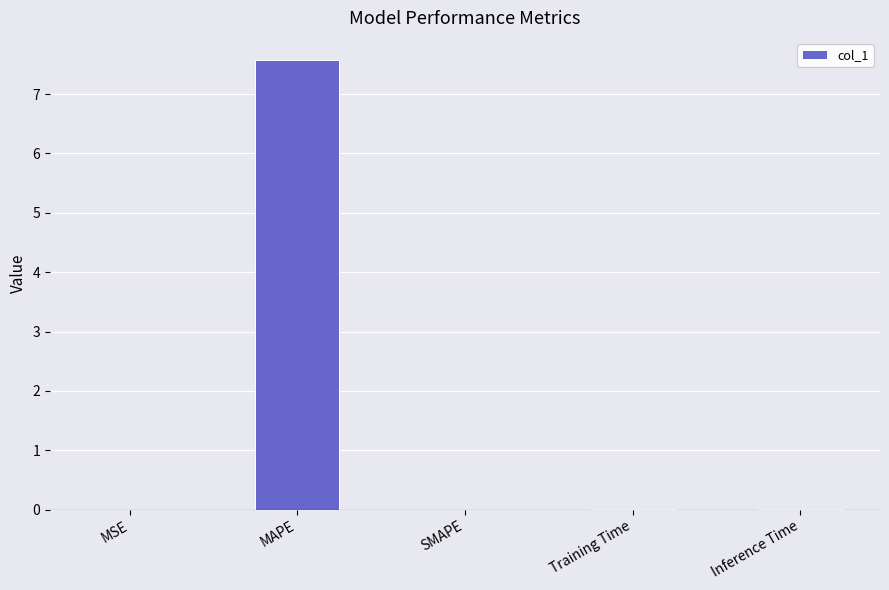

Count the number of data series in this chart.

1